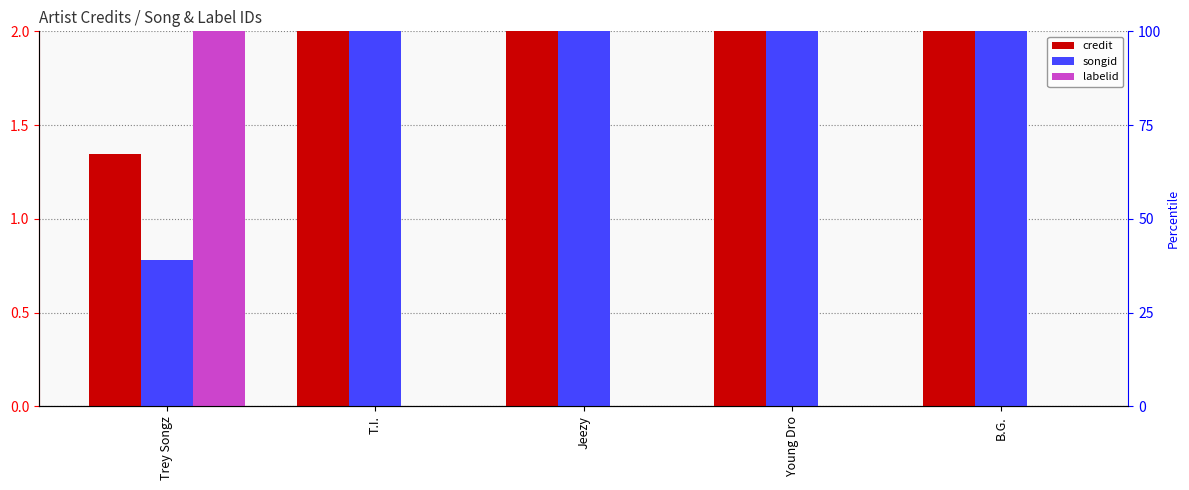

Are the bars grouped side by side (vs. stacked)?

Yes